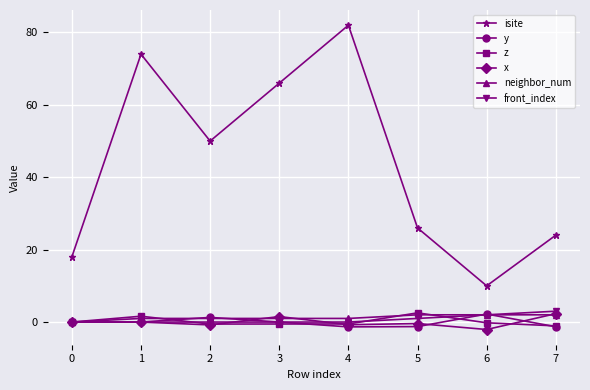

Read the z value at 4.

-0.5